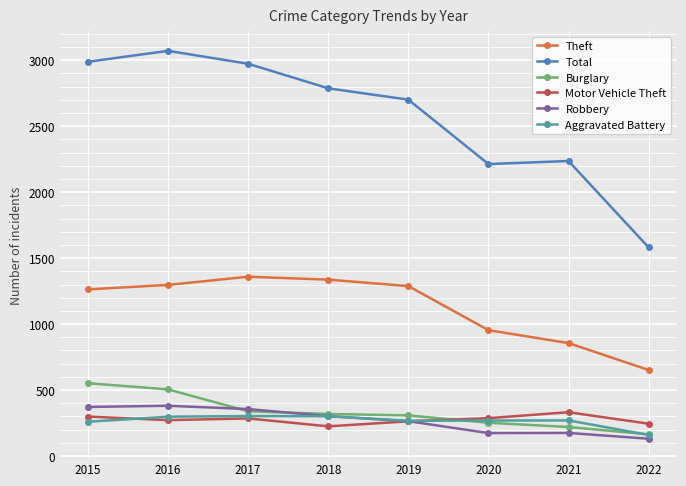

Which series has the largest total across all categories?

Total